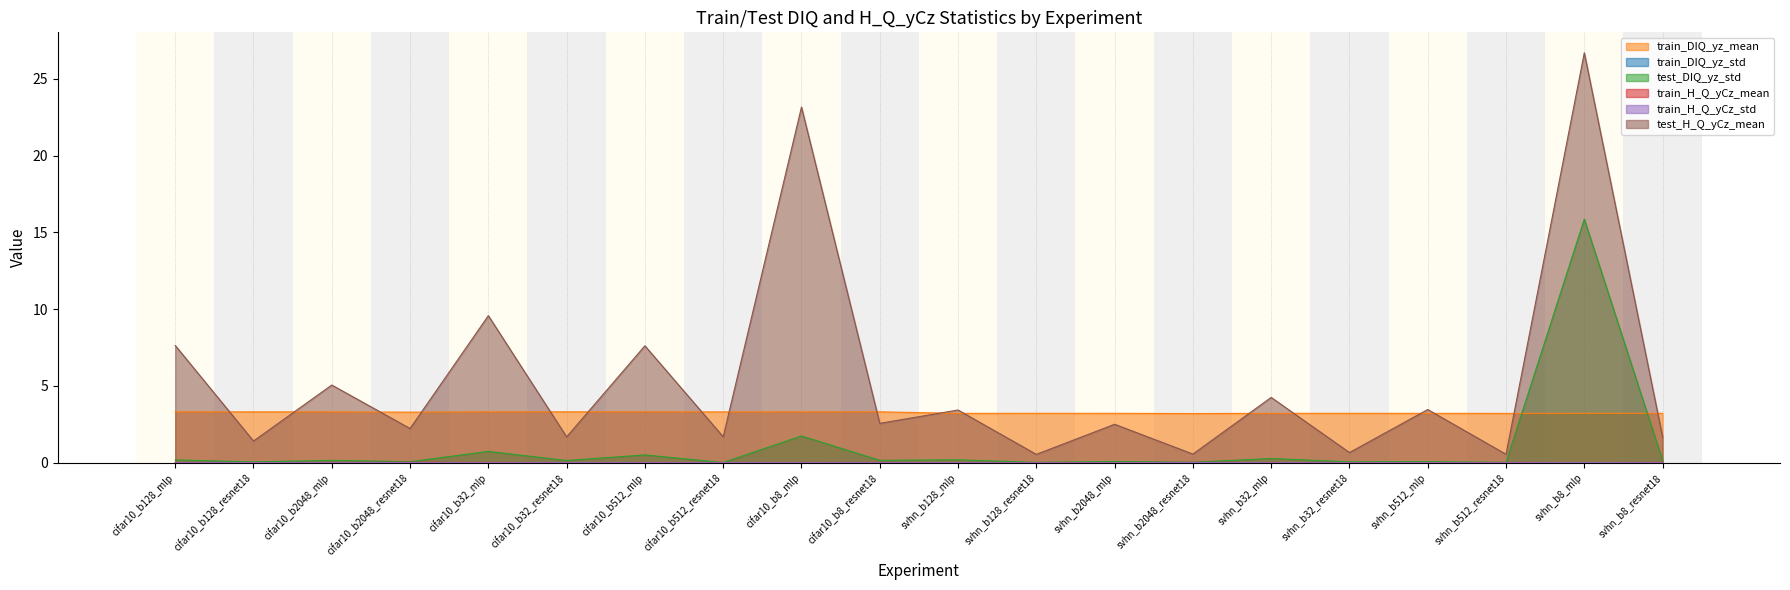

True or false: train_H_Q_yCz_std and train_H_Q_yCz_mean cross at least once.

False